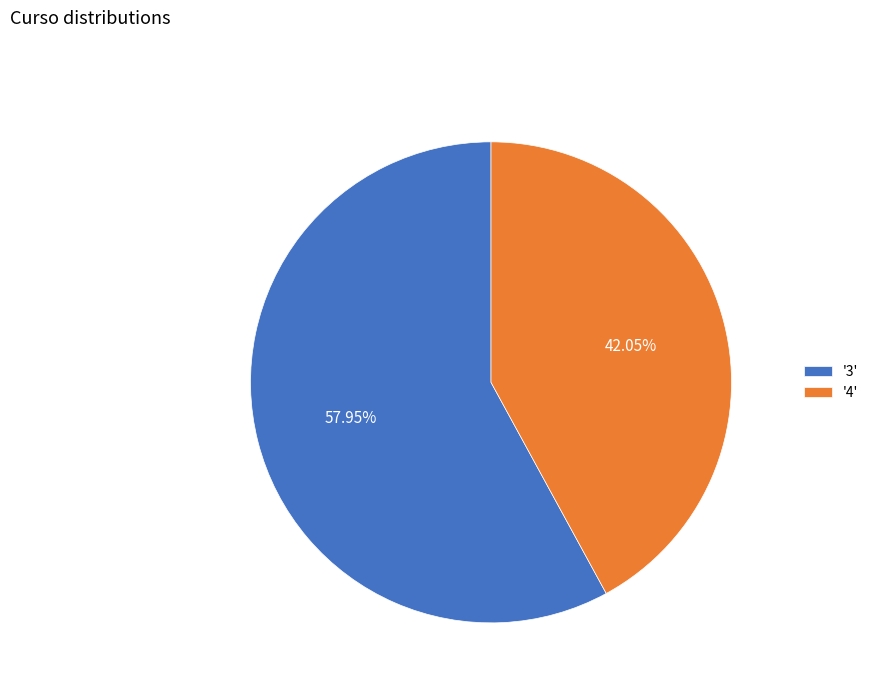

Does '3' represent more than half of the total?

Yes